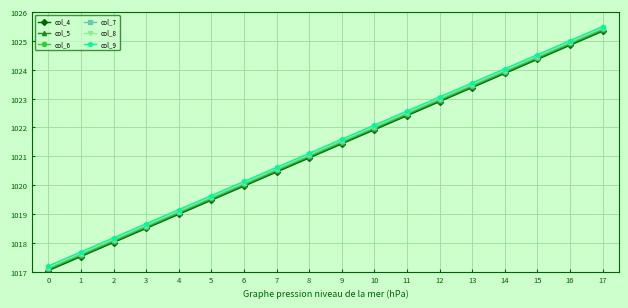

The col_9 series shows 1020.1 at 6. True or false?

True